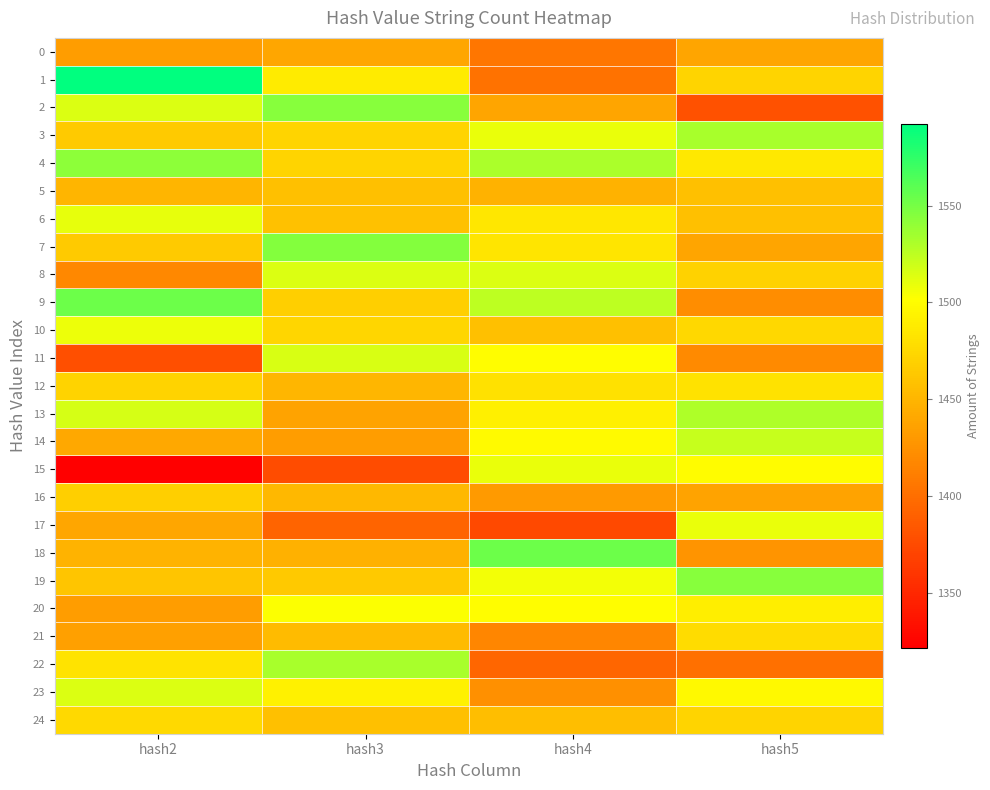

What is the smallest value displayed?

1322